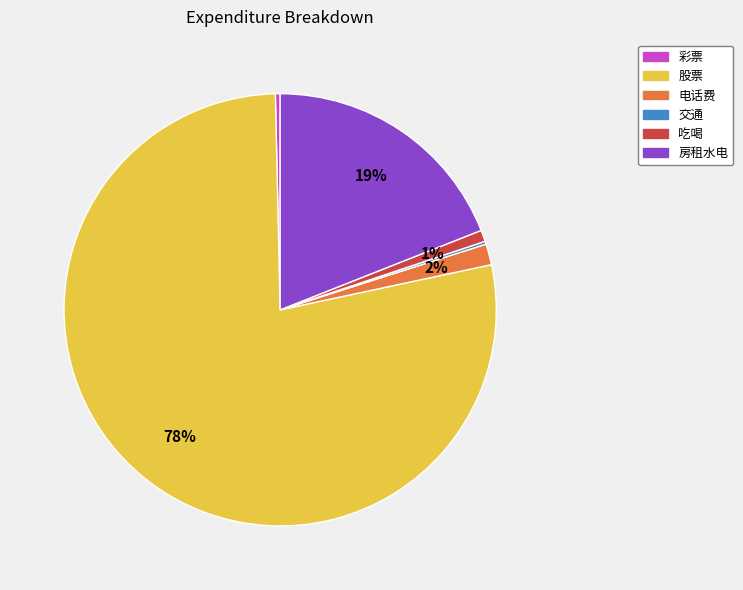

To the nearest percent, what is the difference between the largest and smallest slice percentages?

78%